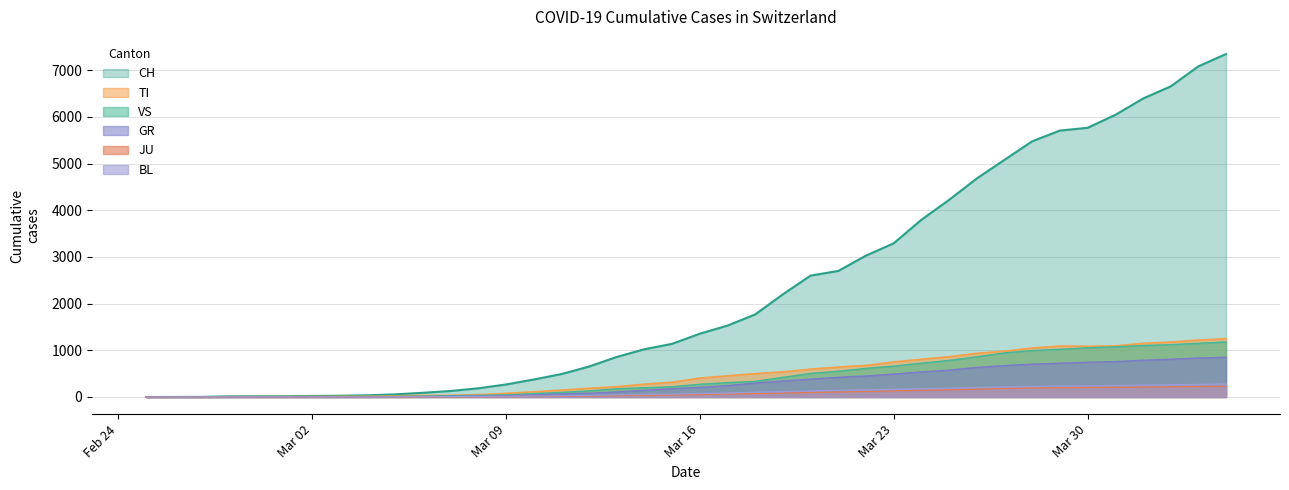

What is the spread (max minus min) of values at 2020-03-18?

1696